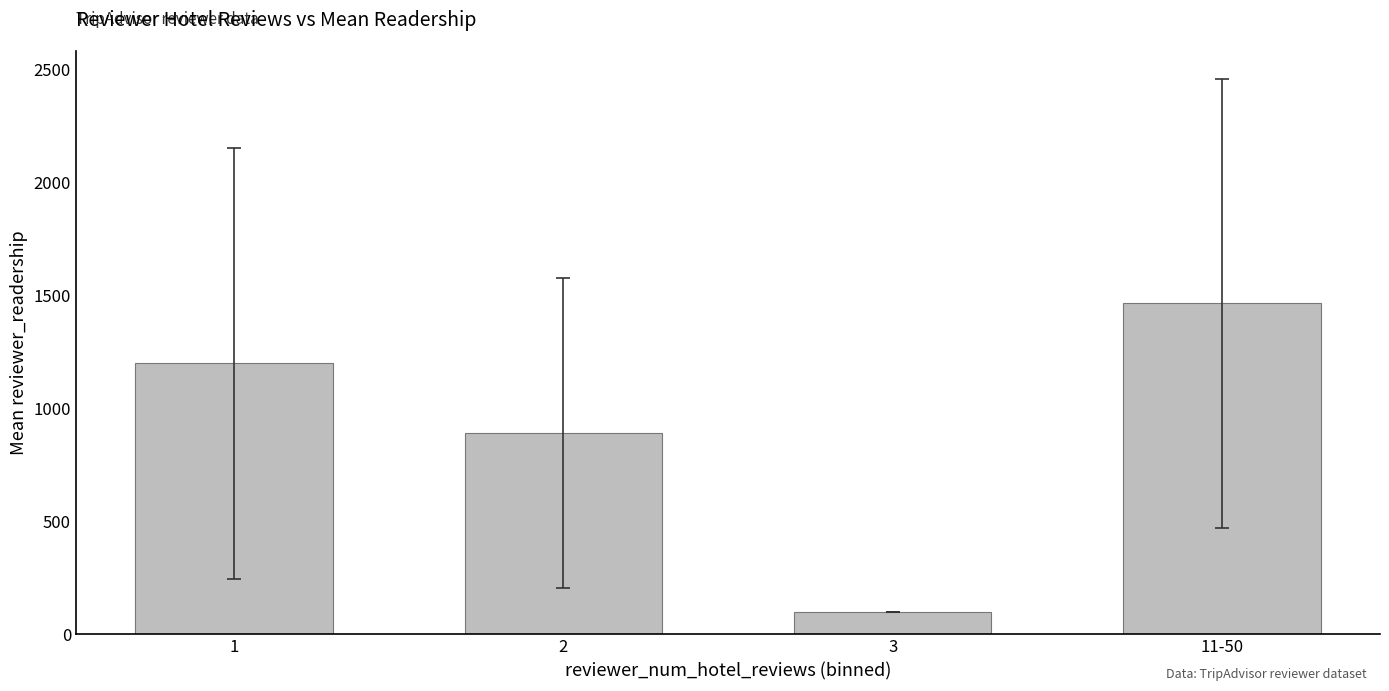

Reading left to right, transcribe all the data shown in this chart.

1200.3	891.8	100.0	1465.0